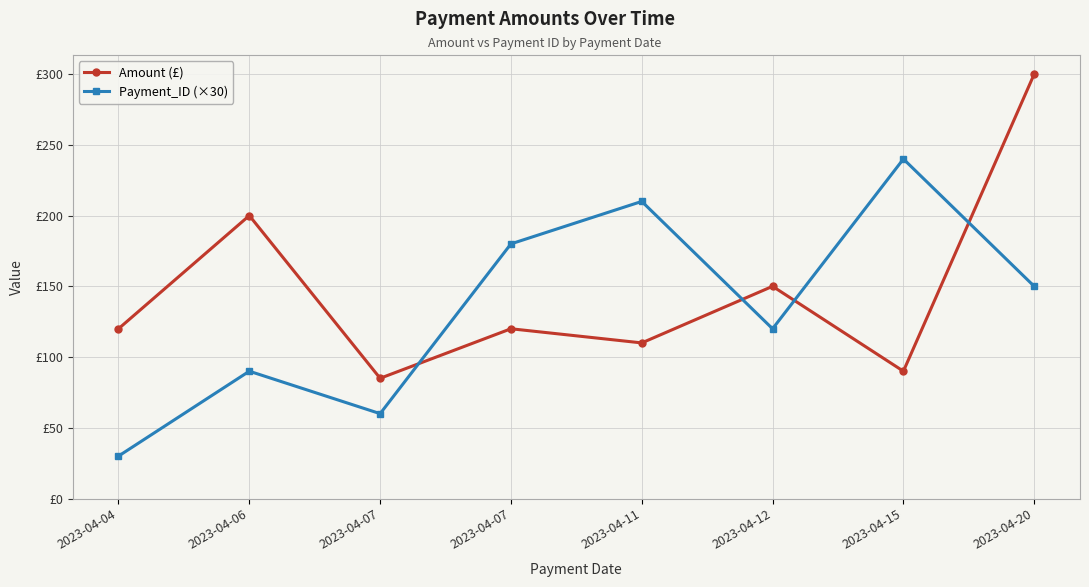

Does the chart have visible grid lines?

Yes